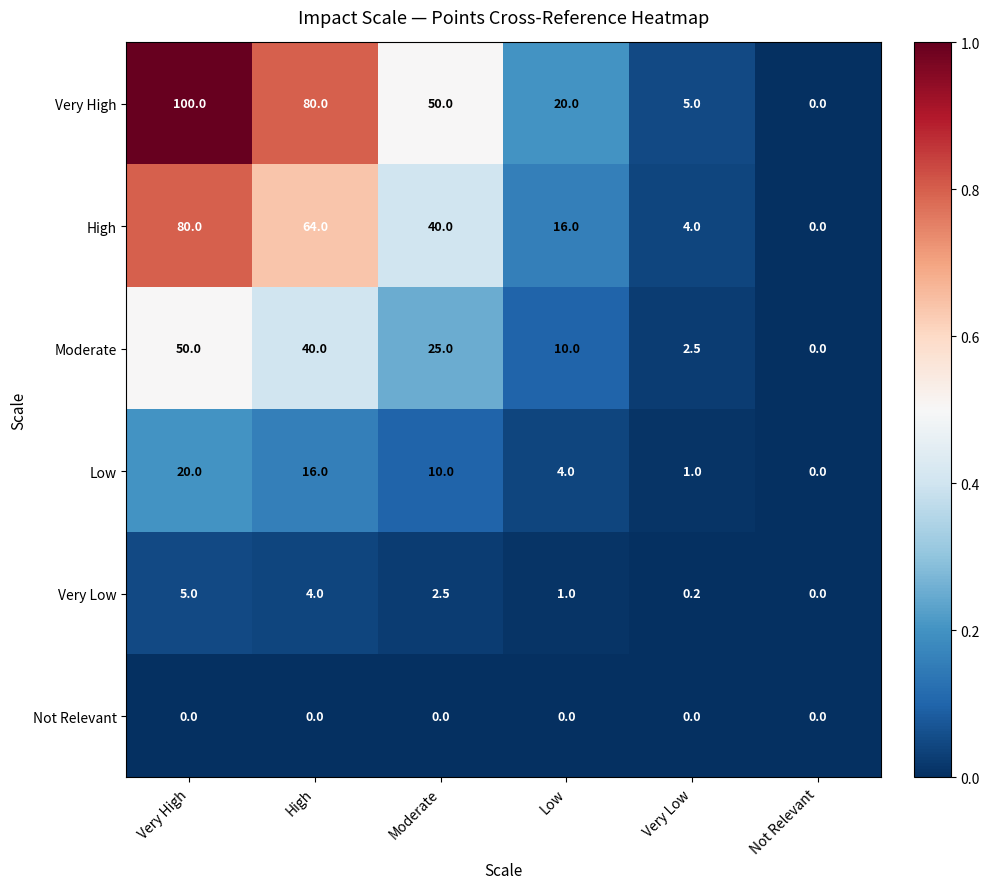

Rank the series by their maximum value, from highest to lowest.

Very High, High, Moderate, Low, Very Low, Not Relevant